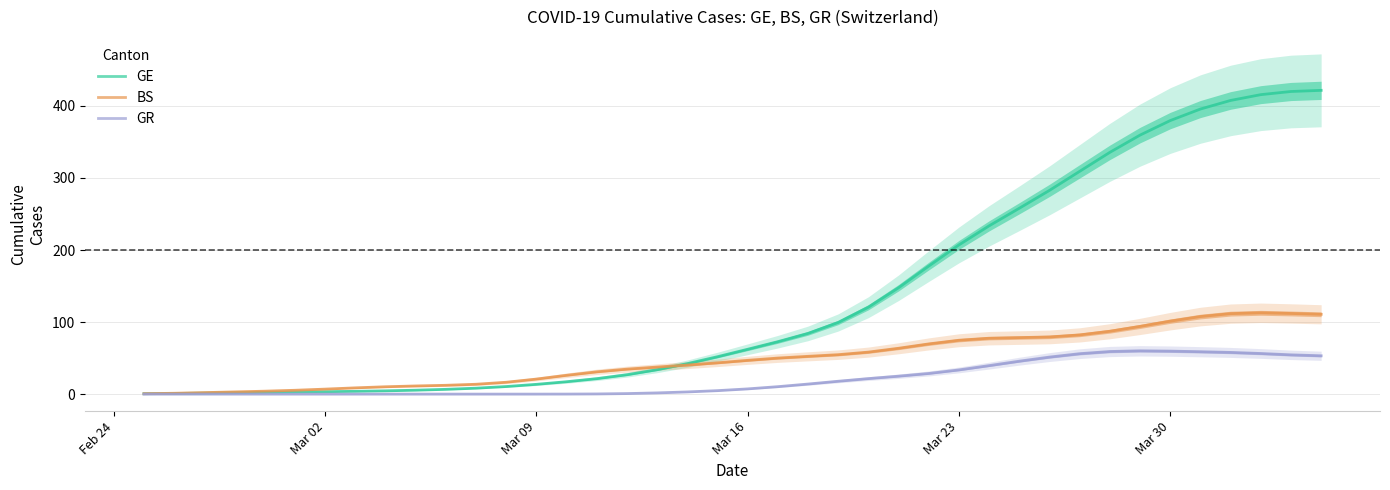

What is the highest value of the GE series?

421.6